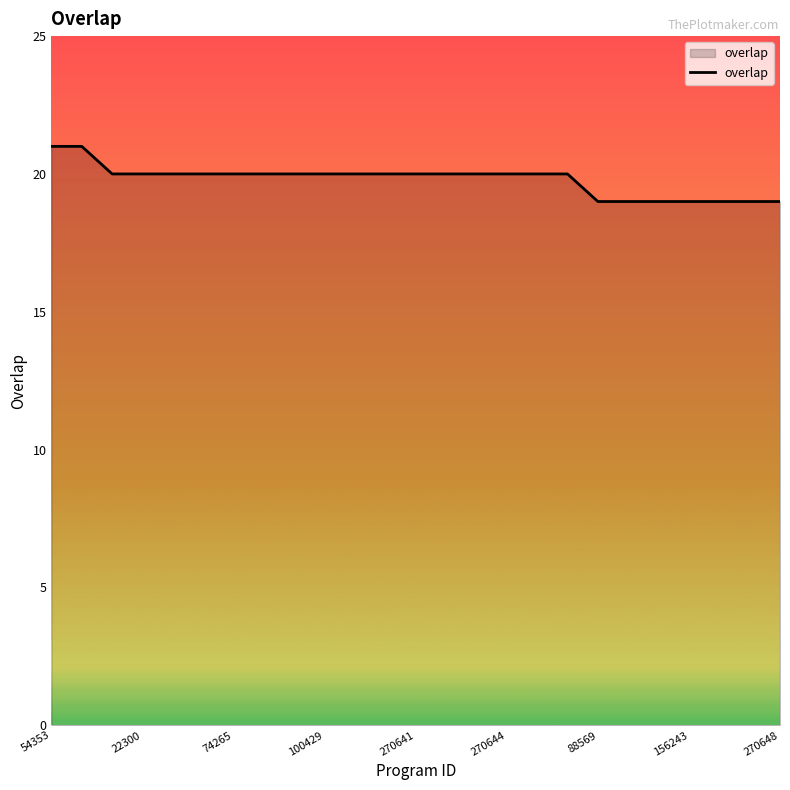

What is the minimum value shown in the chart?

19